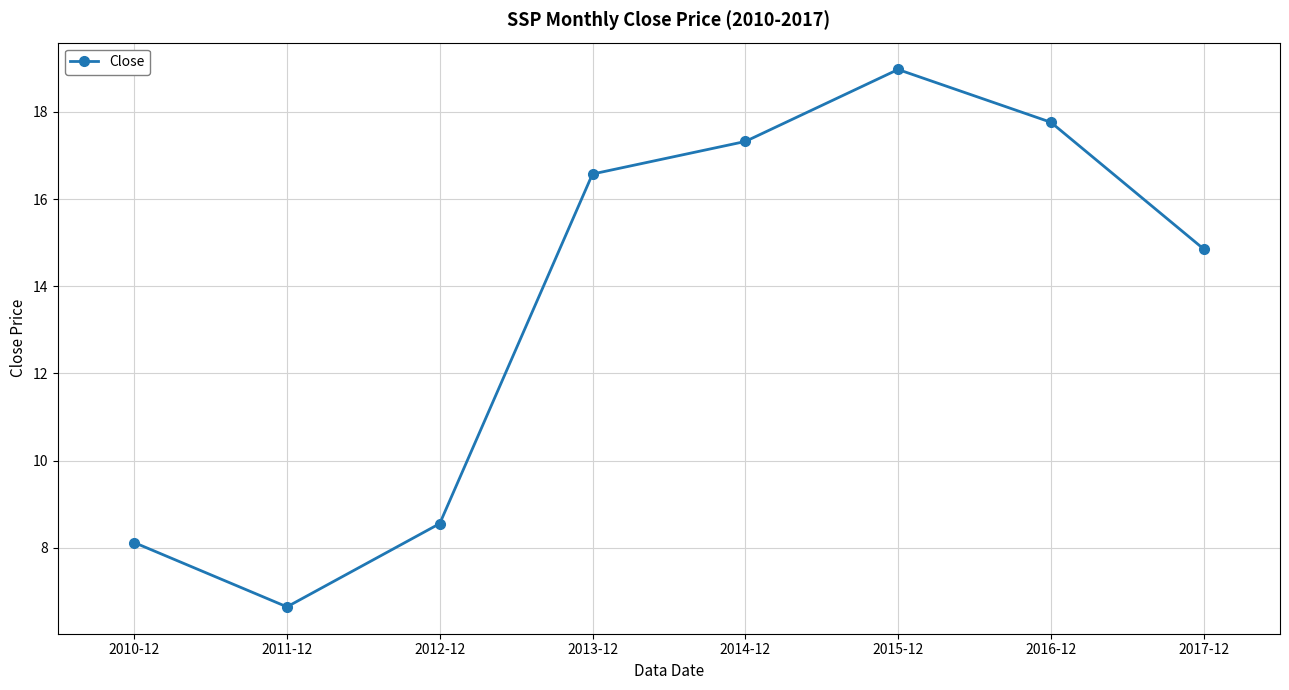

How many categories are shown in the chart?

8